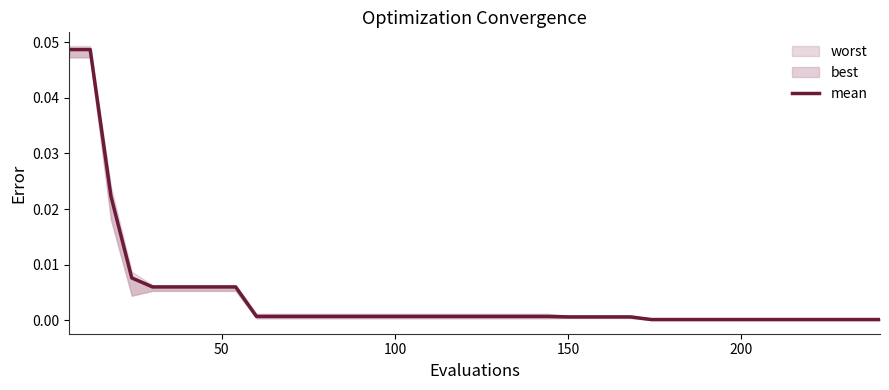

Count the number of categories in the chart.

40